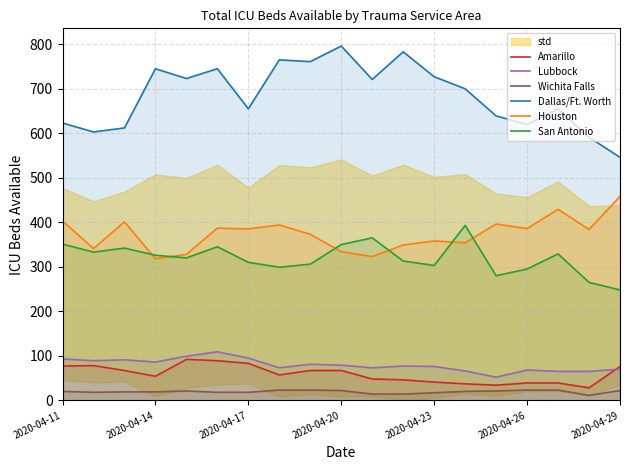

What is the maximum value for Dallas/Ft. Worth?

796